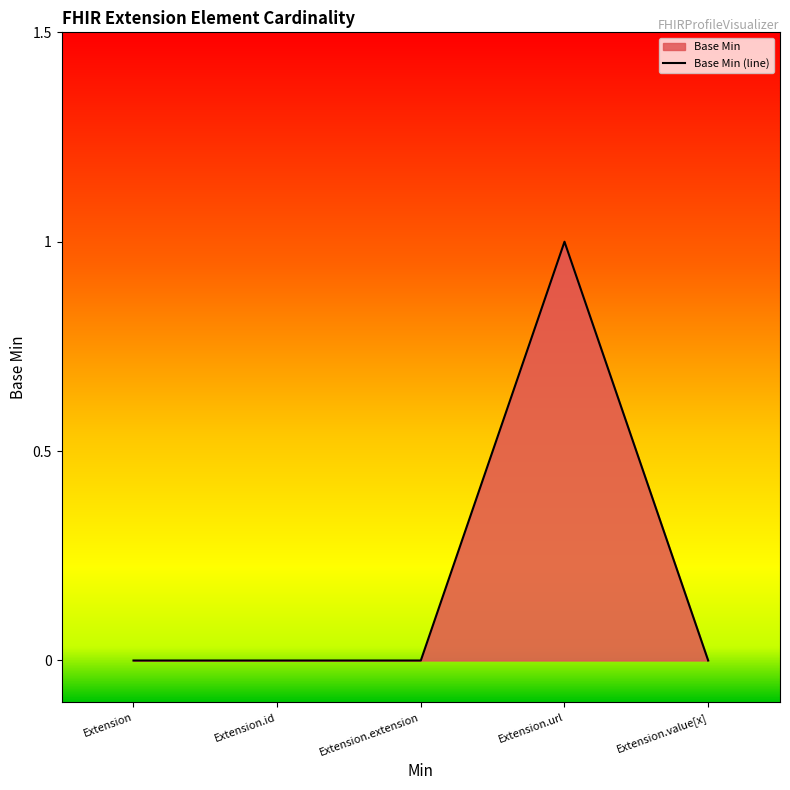

Reading right to left, transcribe all the data shown in this chart.

0	1	0	0	0